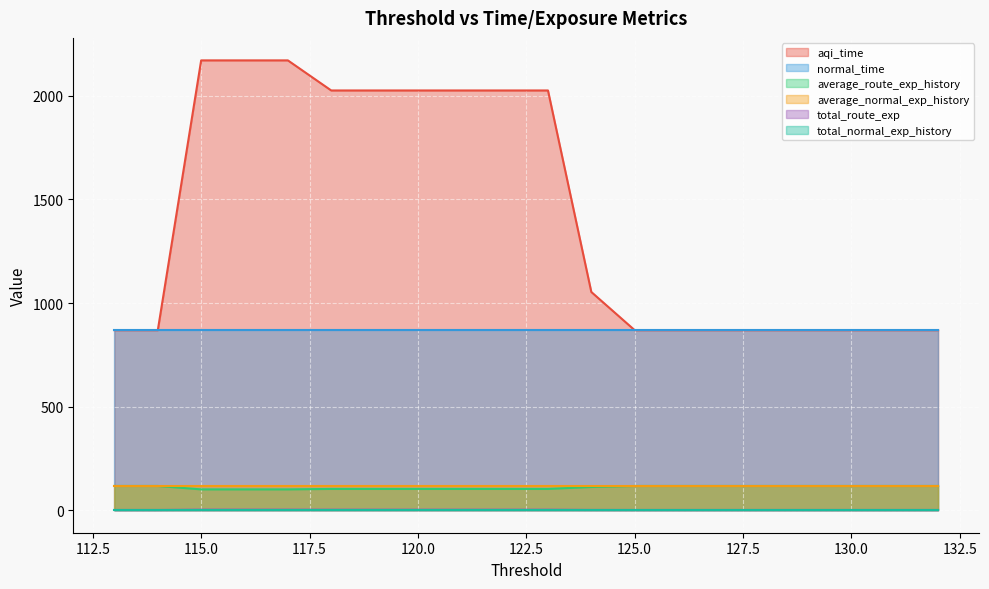

True or false: total_route_exp has a value of 1.4 at 123.

False